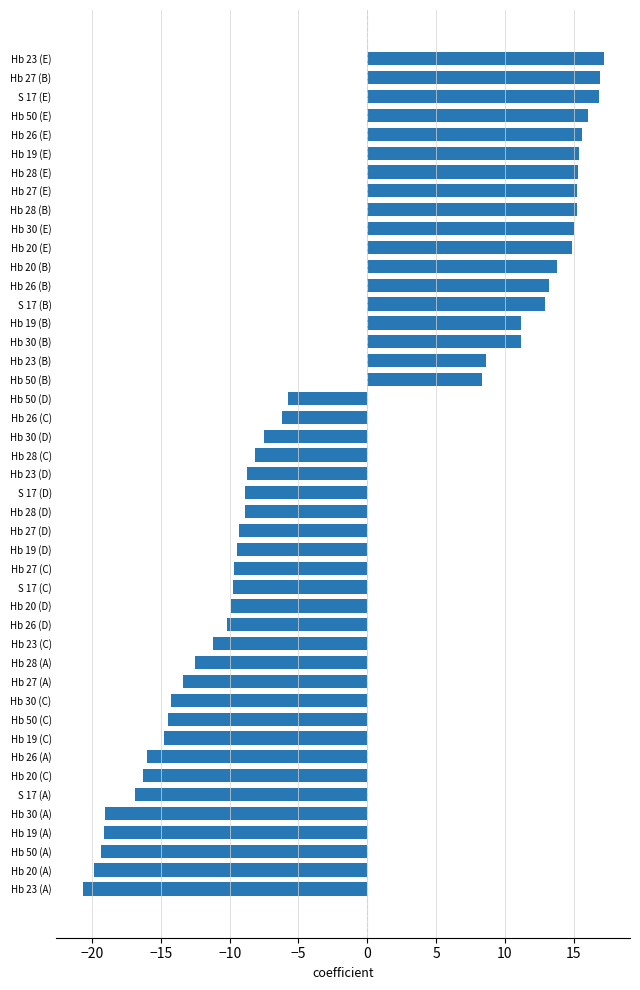

Approximately how many times larger is the value at Hb 30 (B) compared to Hb 19 (B)?

1.0